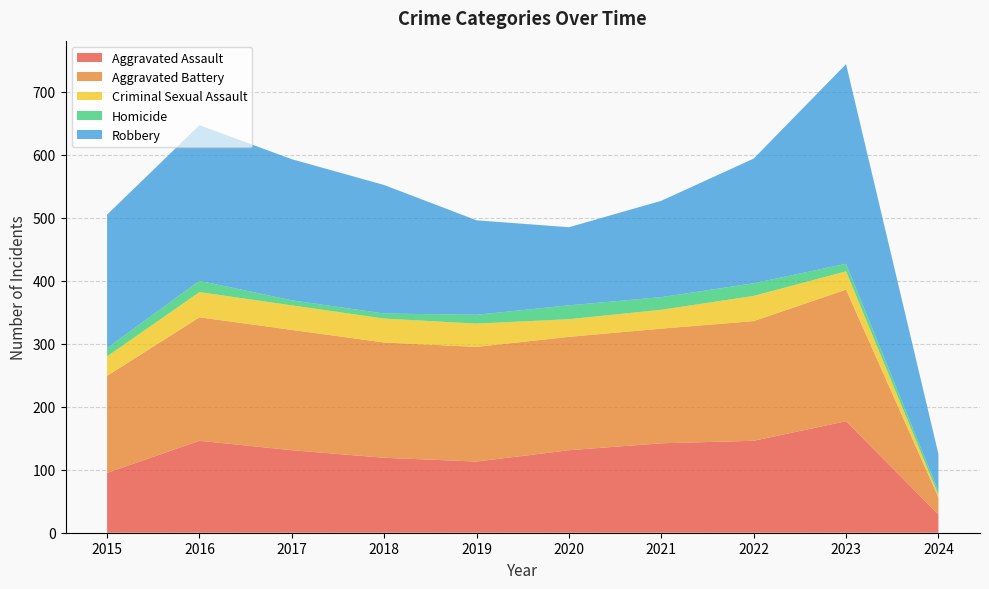

Reading left to right, extract all data points from this chart.

Aggravated Assault: 2015=95	2016=146	2017=131	2018=119	2019=113	2020=131	2021=142	2022=146	2023=177	2024=29
Aggravated Battery: 2015=154	2016=196	2017=191	2018=183	2019=182	2020=180	2021=182	2022=190	2023=209	2024=27
Criminal Sexual Assault: 2015=31	2016=40	2017=39	2018=38	2019=37	2020=28	2021=30	2022=40	2023=29	2024=4
Homicide: 2015=13	2016=18	2017=8	2018=8	2019=14	2020=22	2021=20	2022=20	2023=12	2024=6
Robbery: 2015=212	2016=247	2017=224	2018=204	2019=150	2020=124	2021=153	2022=198	2023=317	2024=59